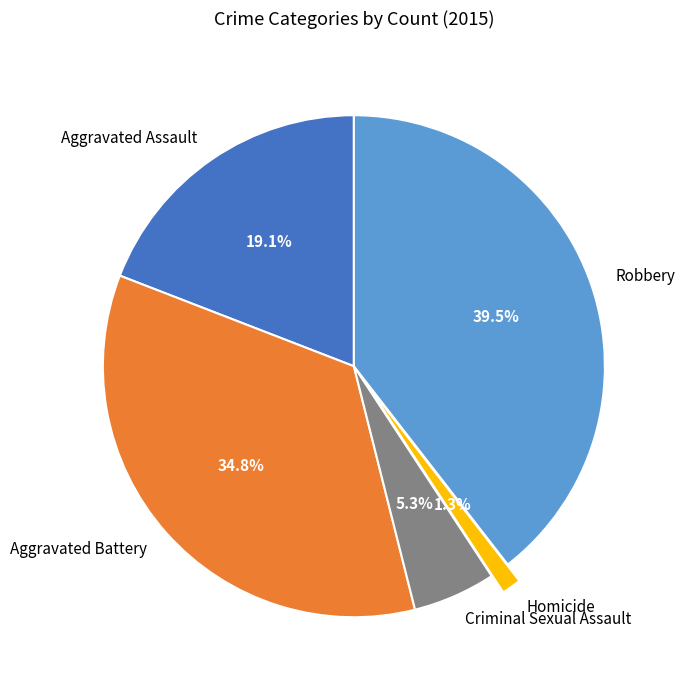

What percentage is NOT represented by Criminal Sexual Assault?

94.7%